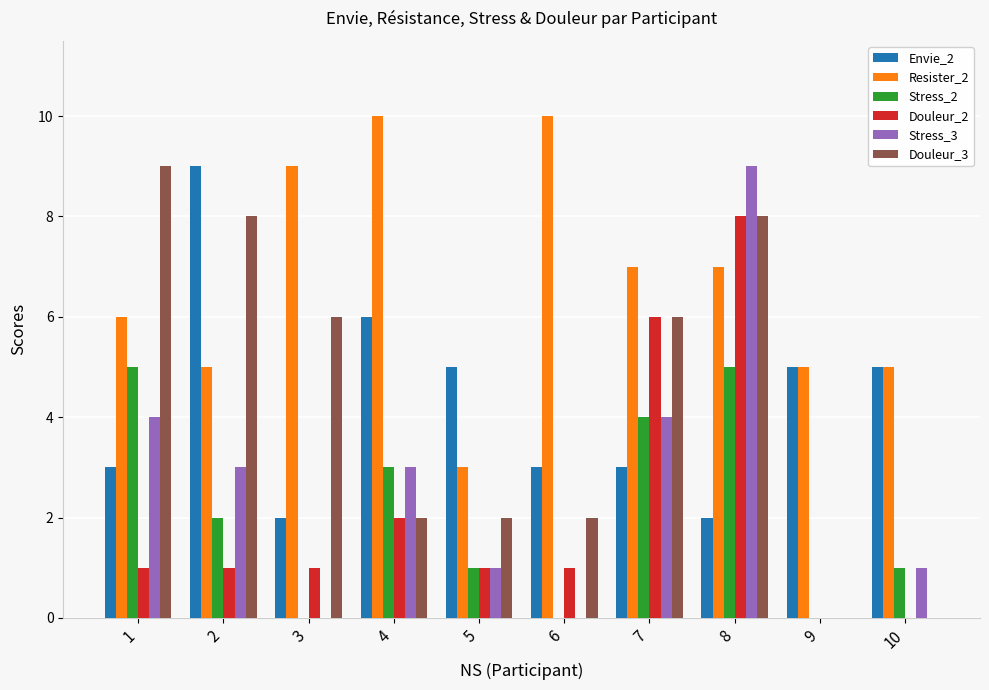

What is the maximum value shown in the chart?

10